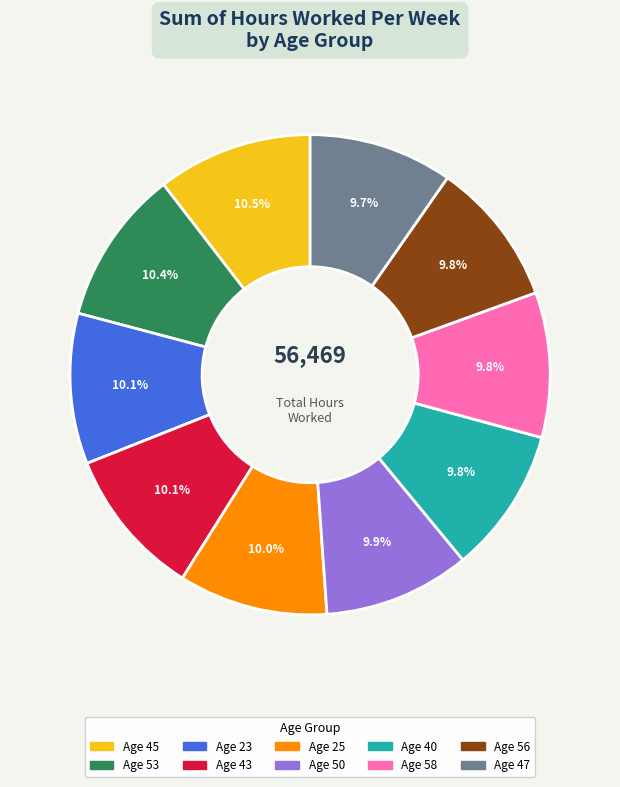

Is there a majority slice in this chart?

No